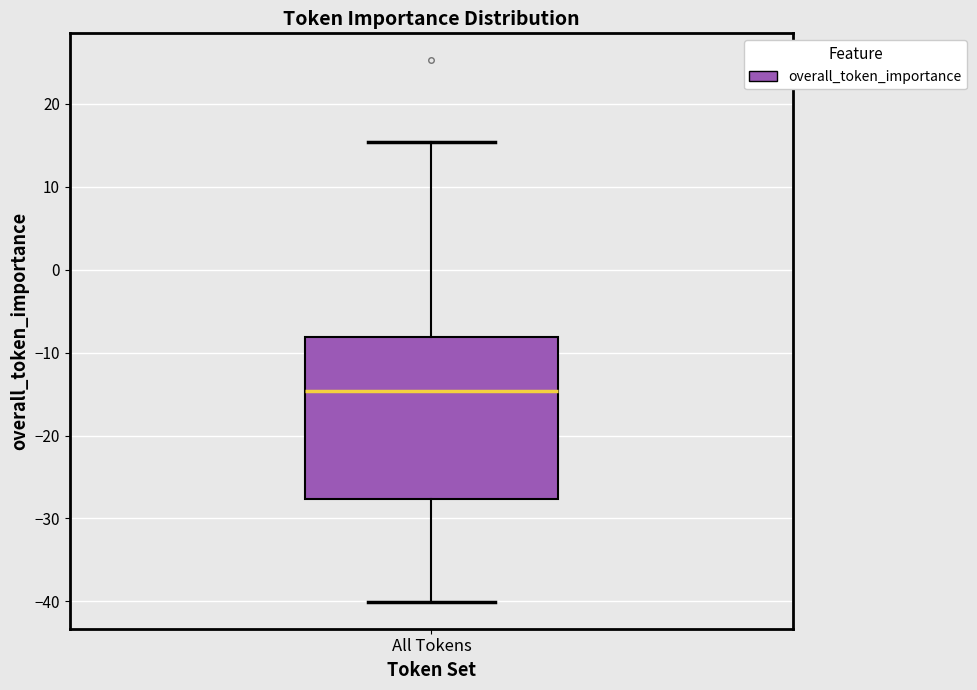

Where is the lower edge of the box for All Tokens on the y-axis? The values are not printed on the chart, so give them approximately, as read against the axis.

-28